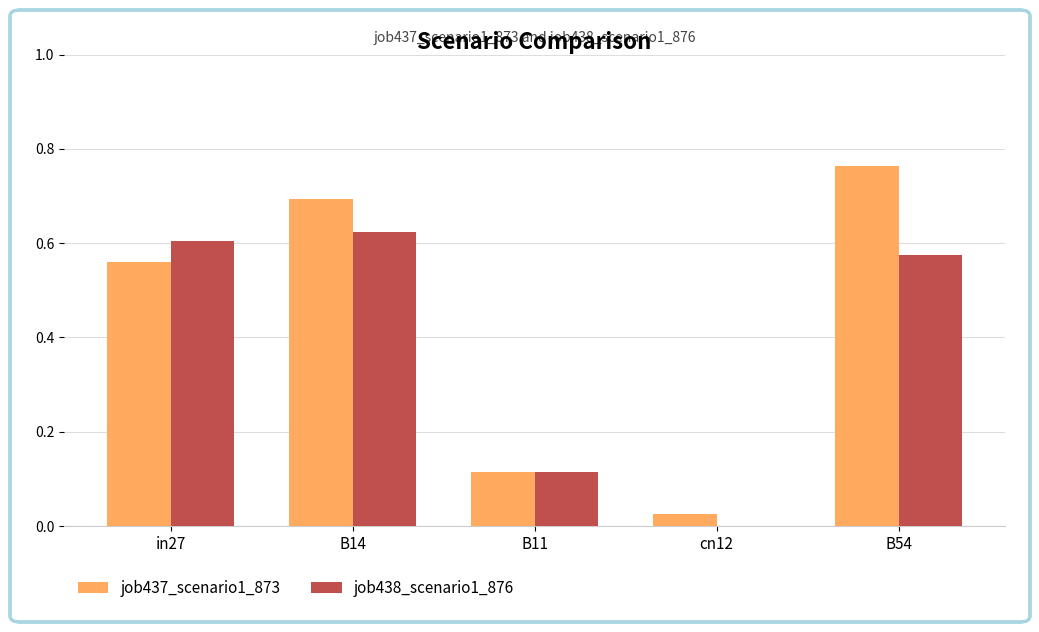

Is it true that job438_scenario1_876 equals 0.6 at in27?

True